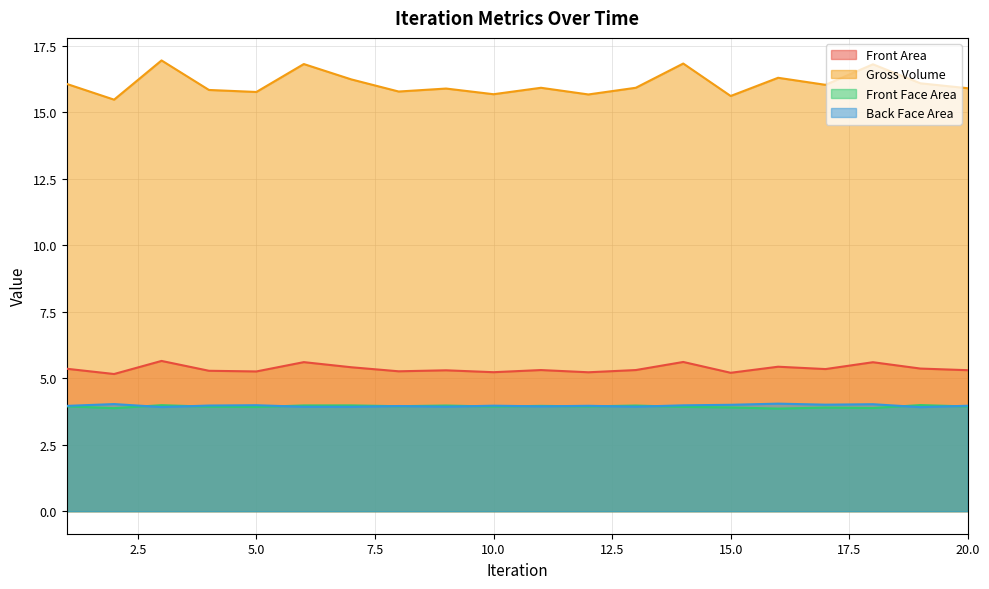

What value does the Front Face Area series have at 5.0?

3.9